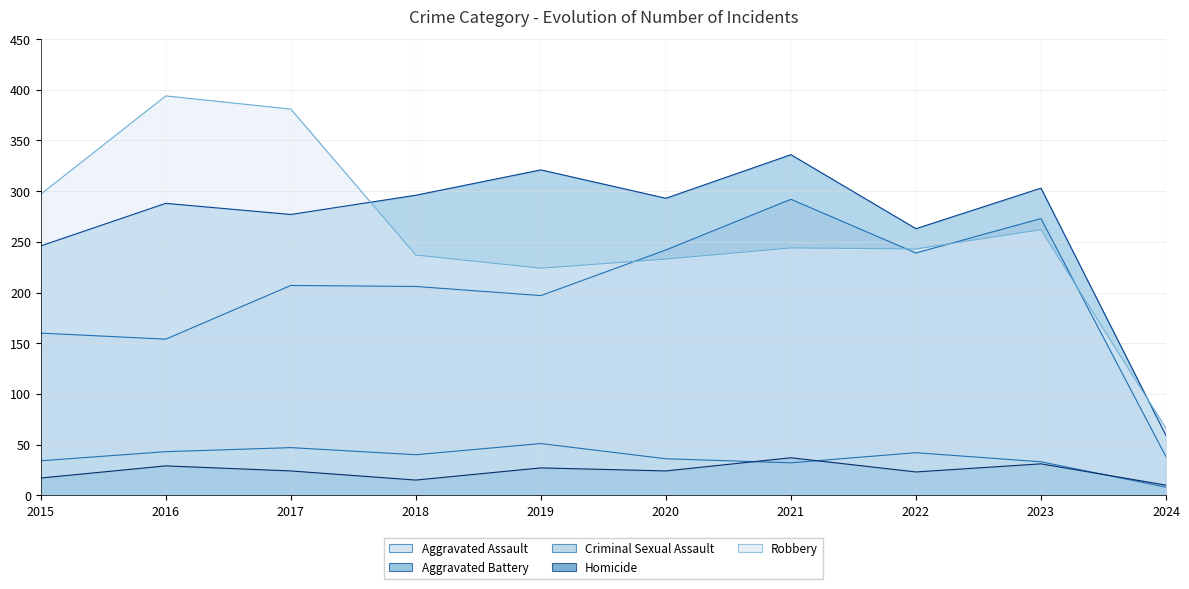

Reading left to right, extract all data points from this chart.

Aggravated Assault: 2015=160	2016=154	2017=207	2018=206	2019=197	2020=242	2021=292	2022=239	2023=273	2024=38
Aggravated Battery: 2015=246	2016=288	2017=277	2018=296	2019=321	2020=293	2021=336	2022=263	2023=303	2024=59
Criminal Sexual Assault: 2015=34	2016=43	2017=47	2018=40	2019=51	2020=36	2021=32	2022=42	2023=33	2024=8
Homicide: 2015=17	2016=29	2017=24	2018=15	2019=27	2020=24	2021=37	2022=23	2023=31	2024=10
Robbery: 2015=297	2016=394	2017=381	2018=237	2019=224	2020=233	2021=244	2022=243	2023=262	2024=66